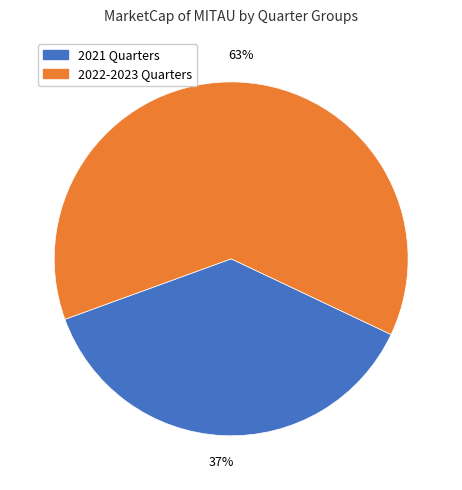

Does any single category account for the majority?

Yes